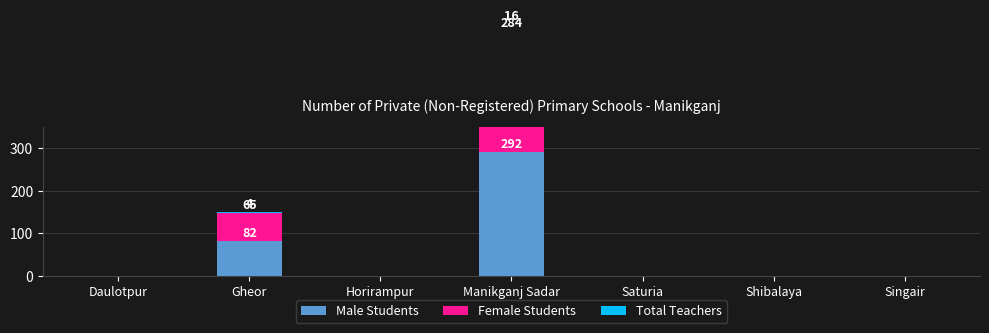

What position from the left is Manikganj Sadar?

4